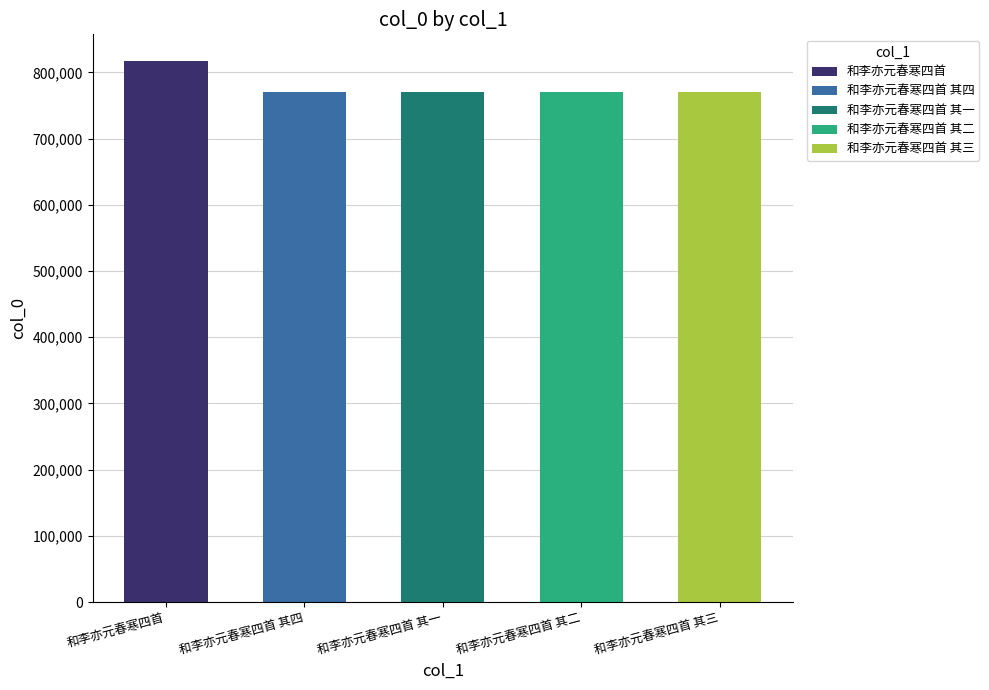

At which category does the chart reach its peak across all series?

和李亦元春寒四首